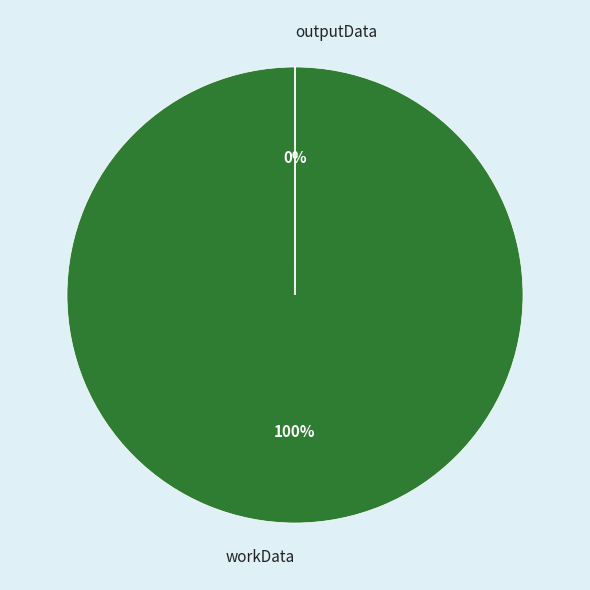

Is it true that outputData is 0% of the pie?

True